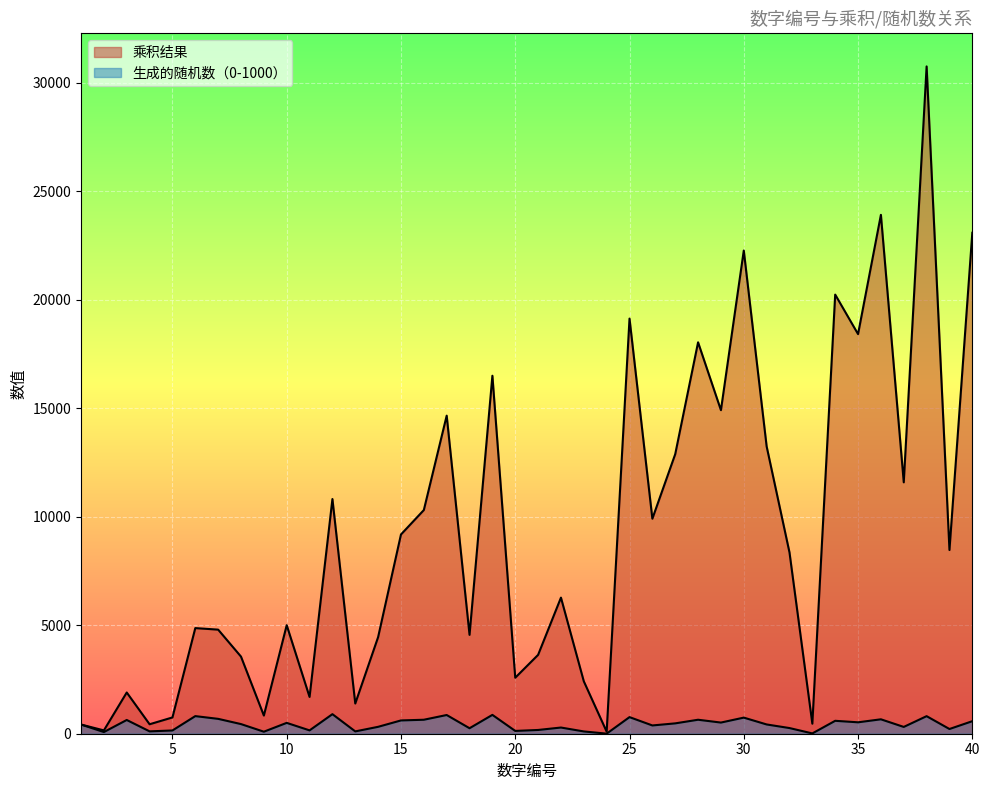

True or false: 乘积结果 and 生成的随机数（0-1000） intersect in this chart.

False